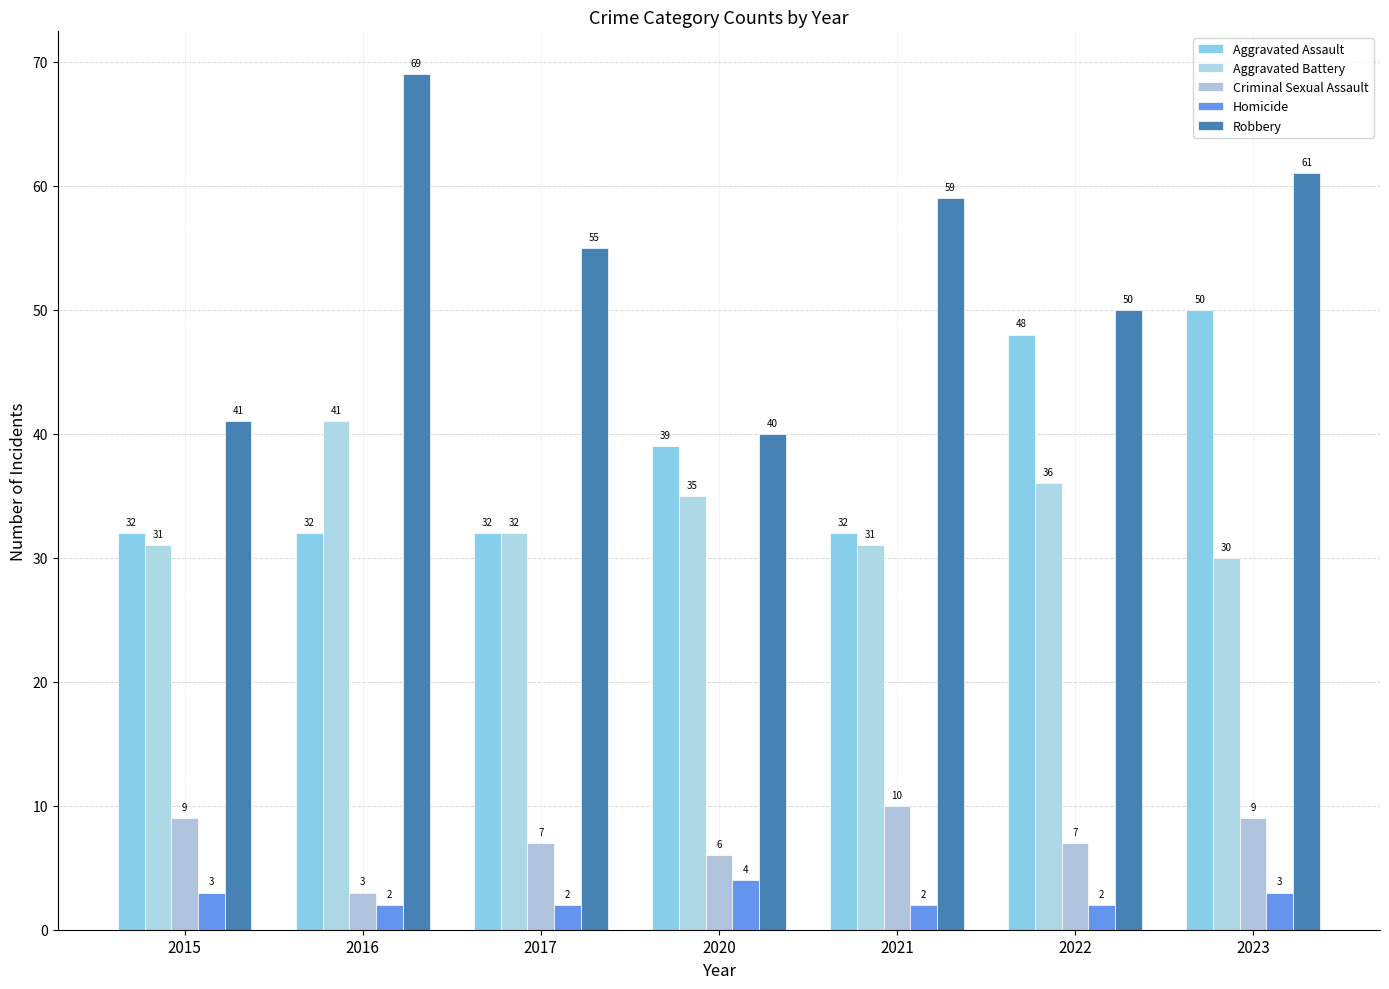

What is the value of the Aggravated Assault bar at the 6th from the left?

48